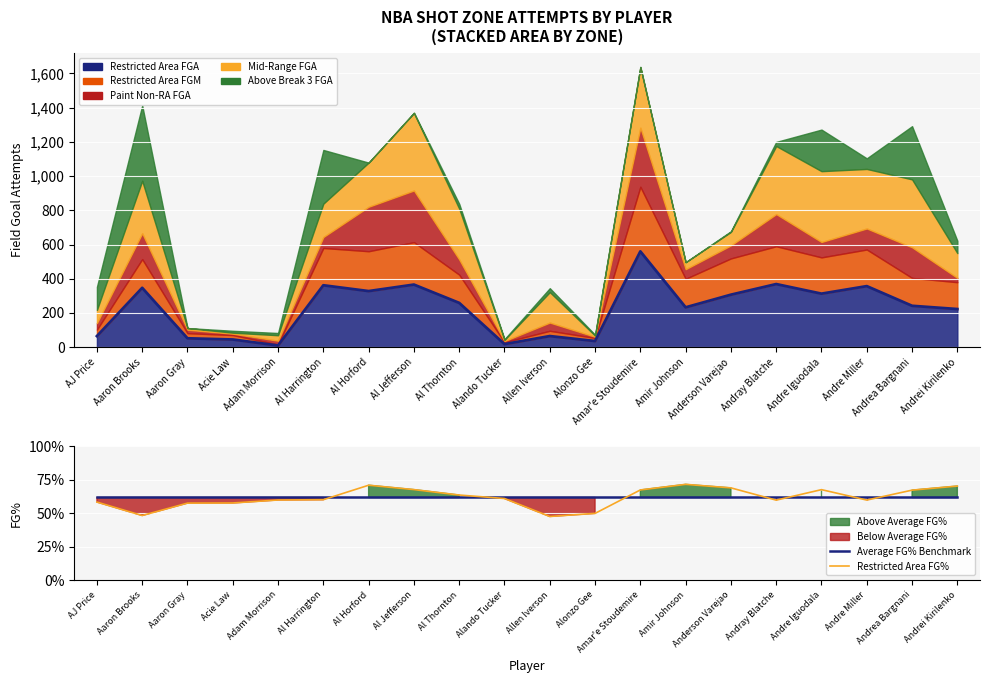

Rank the series at AJ Price from lowest to highest value.

Restricted Area FG%, Average FG% Benchmark, Restricted Area FGA (line)